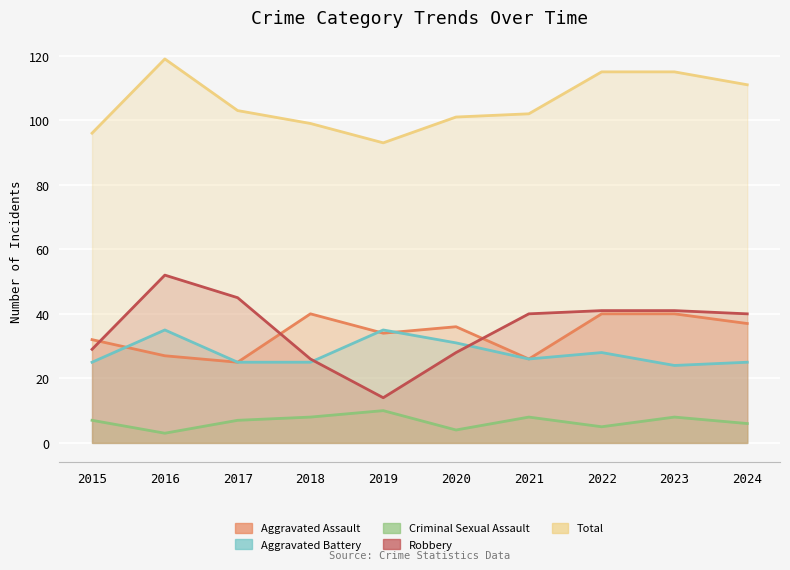

What is the difference between the maximum and minimum values in the Aggravated Assault series?

15